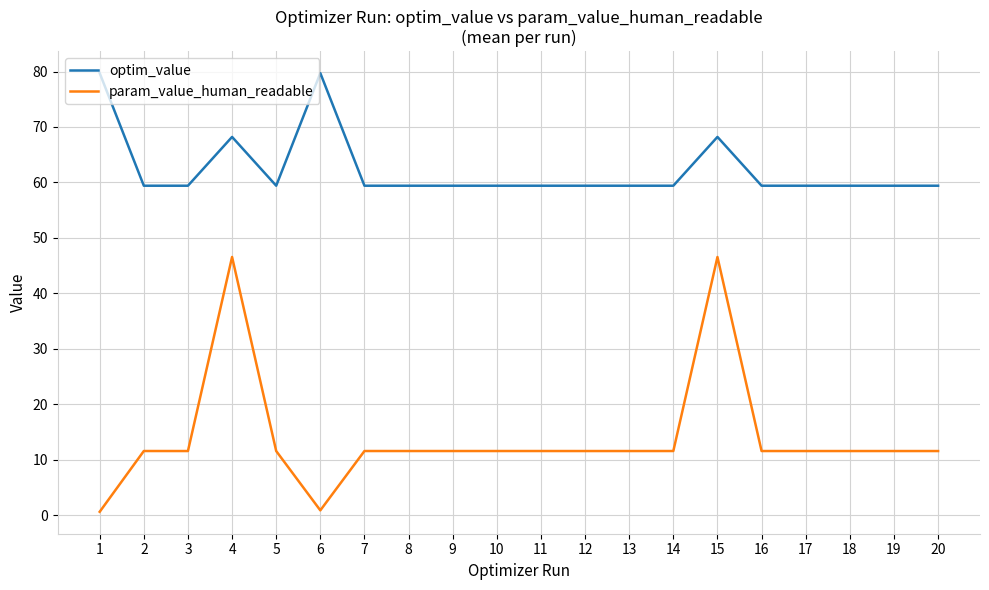

True or false: optim_value and param_value_human_readable intersect in this chart.

False